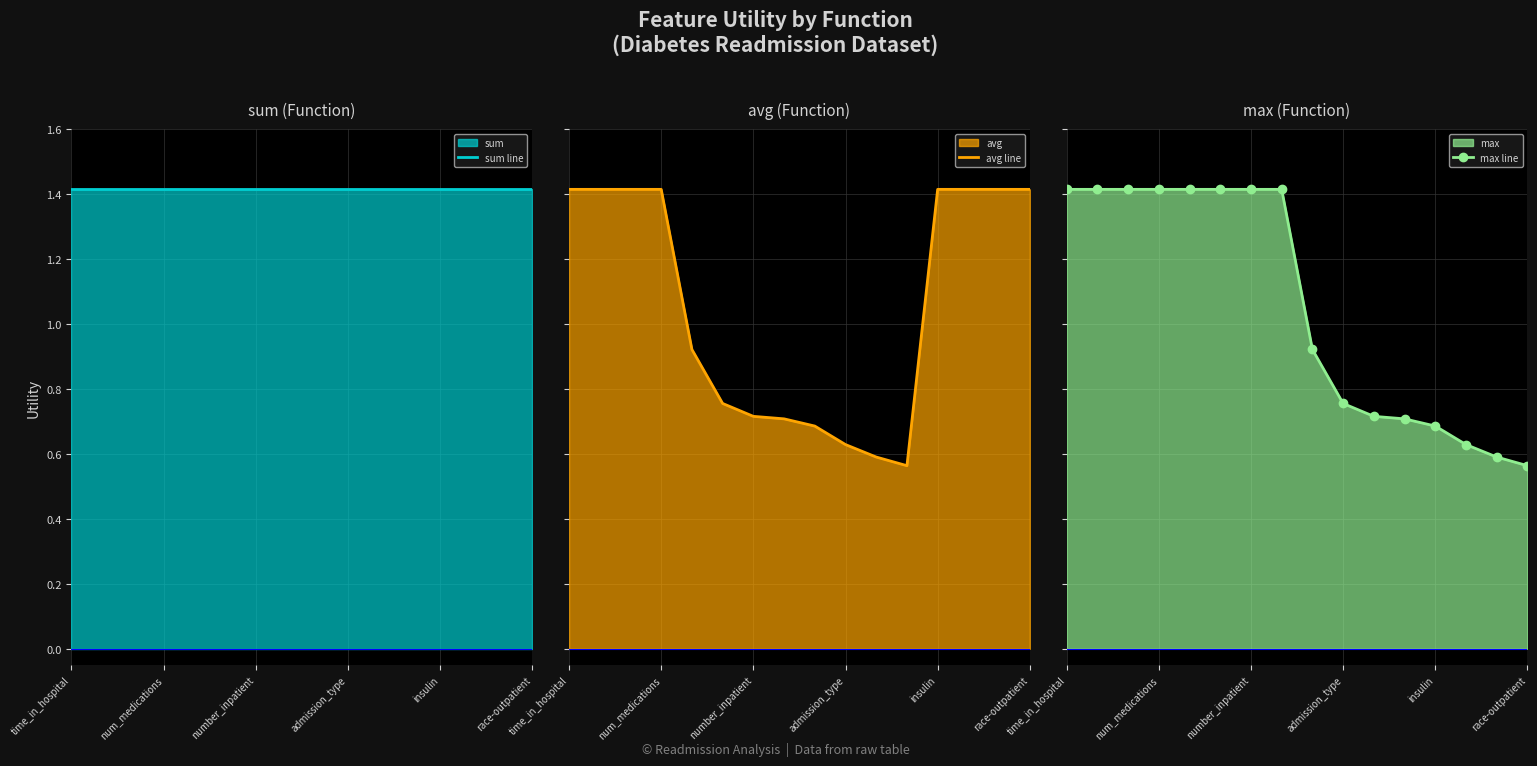

What is the value of the sum line point at the 5th from the left?

1.4